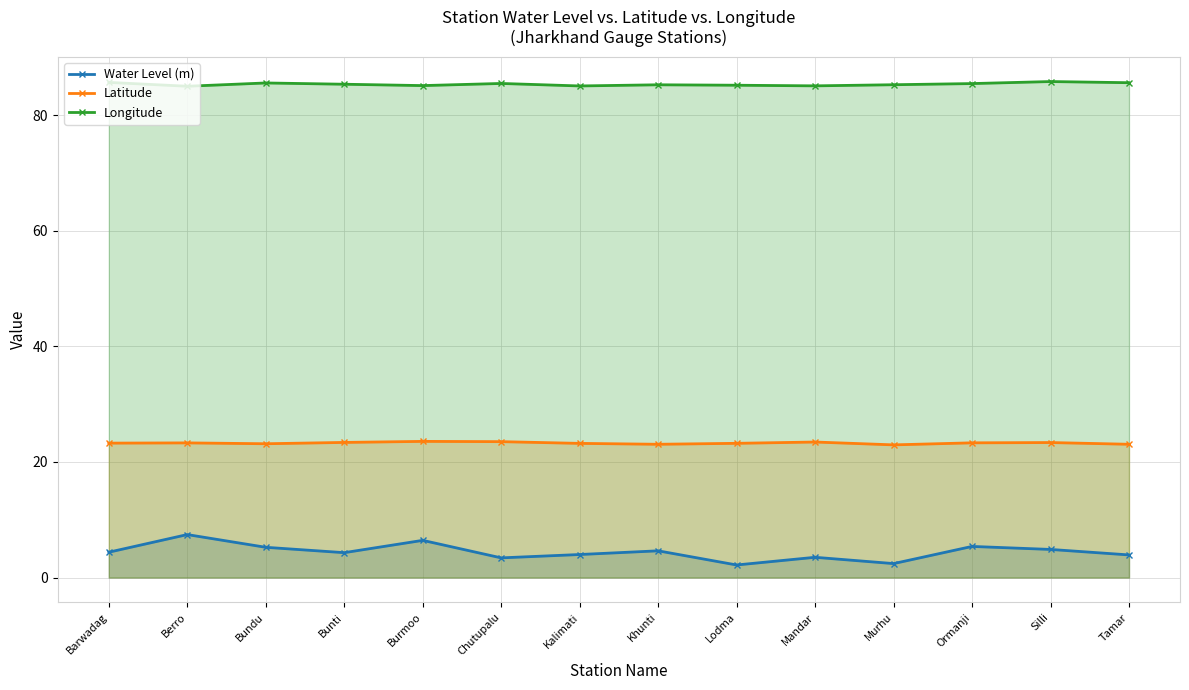

Is it true that Longitude equals 85.4 at Bunti?

True